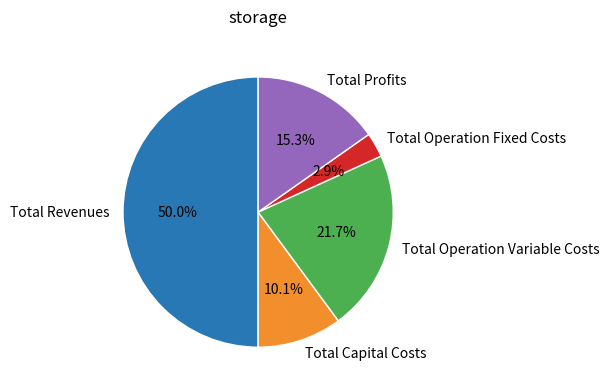

To the nearest percent, what is the average slice percentage?

20%